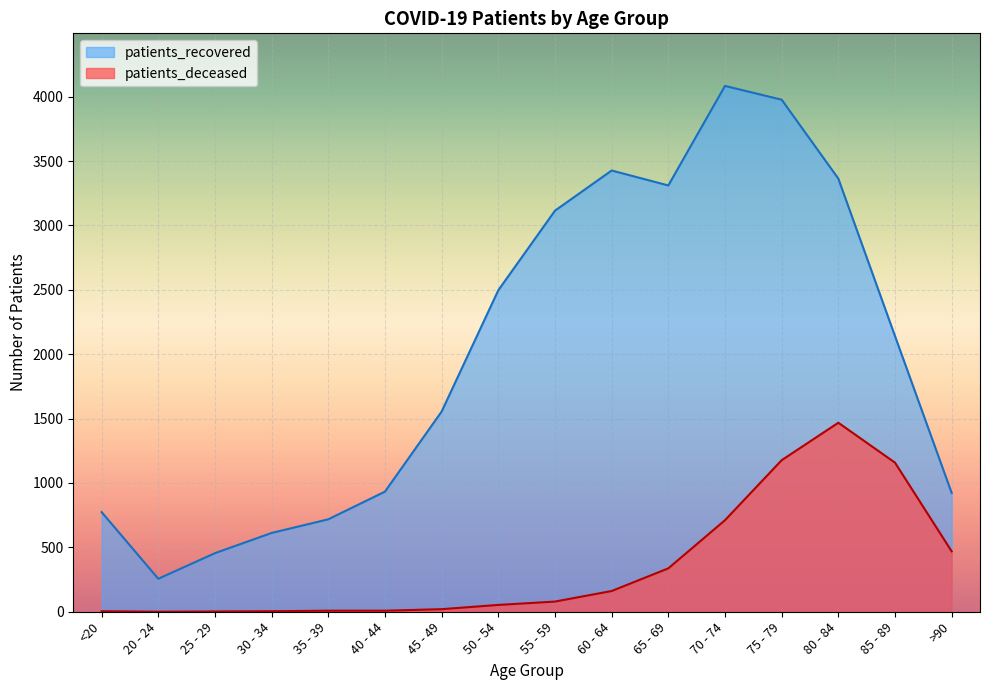

Which series has the largest total across all categories?

patients_recovered